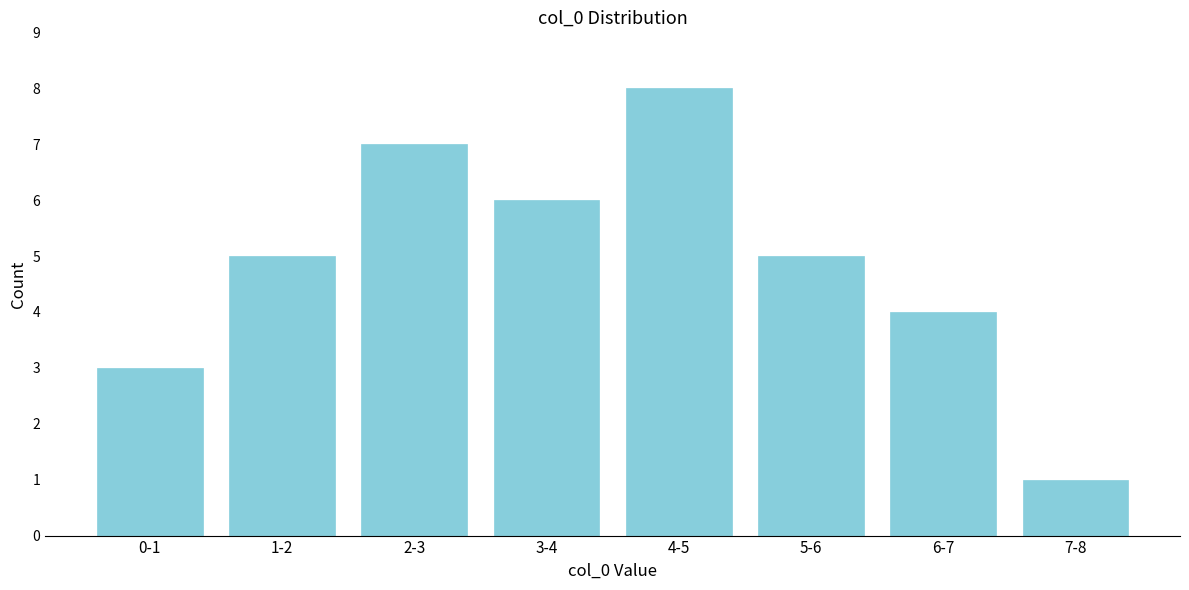

Reading left to right, list all the values displayed in this chart.

3	5	7	6	8	5	4	1